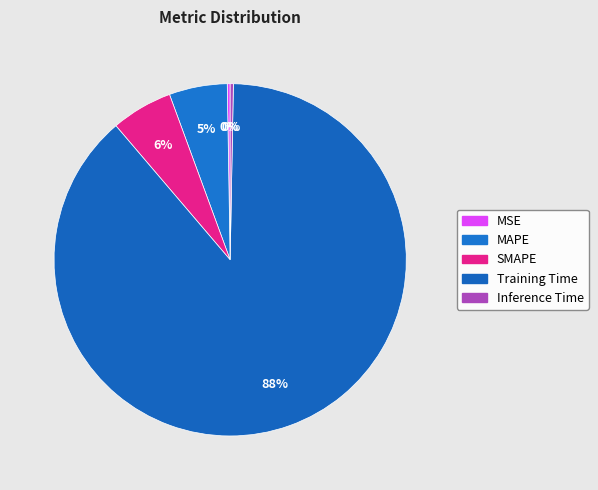

Is it true that MAPE is 5% of the pie?

True